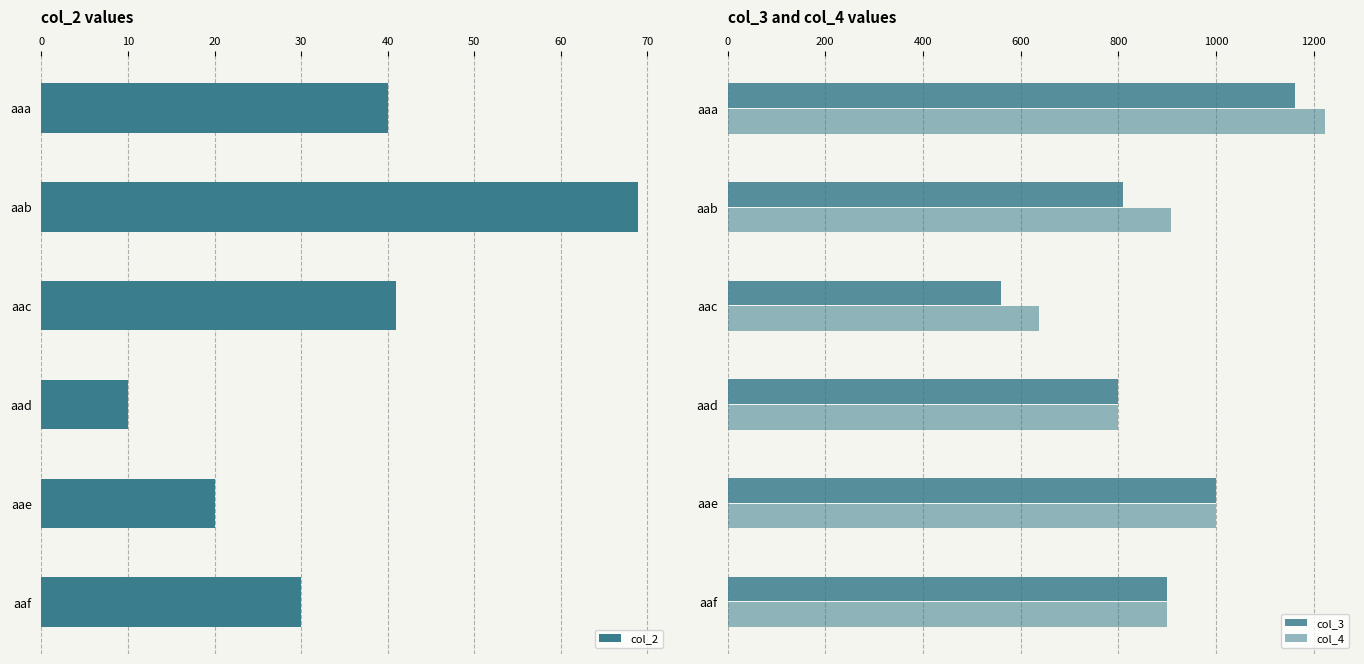

What is the difference between the maximum and minimum values in the col_2 series?

59